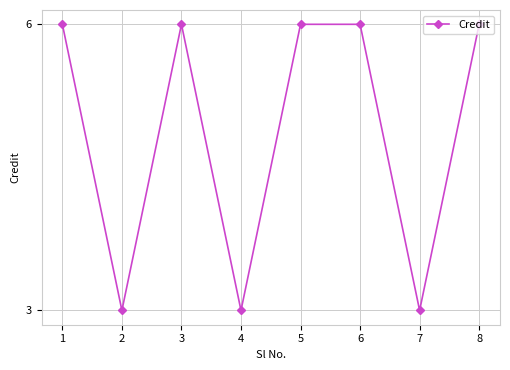

Is it true that the value at 5 is 6?

True